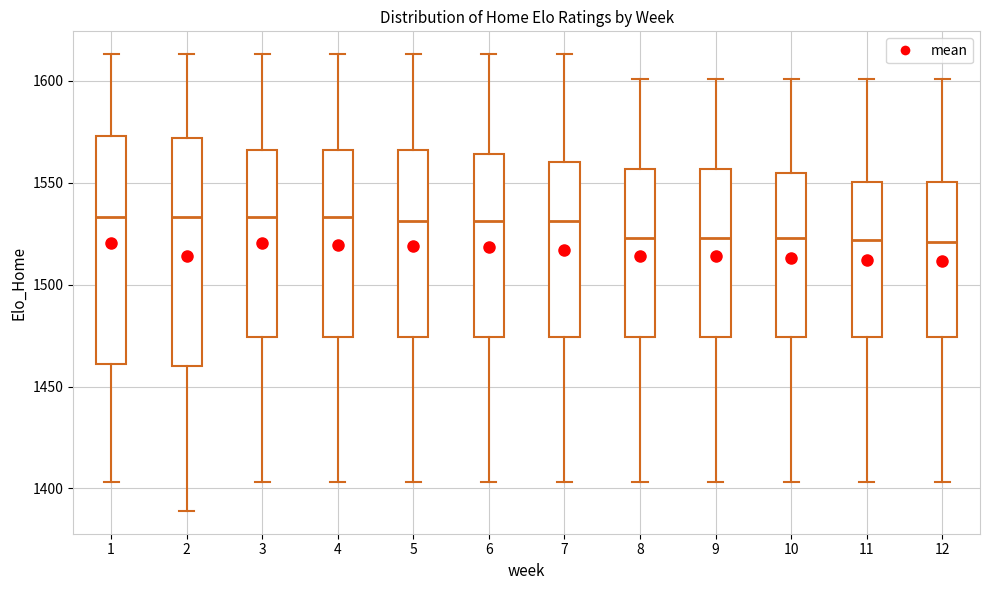

Reading left to right, read every box against the y-axis: the position of its median line, the range the box covers, and the ends of its whiskers. The values are not printed on the chart, so give them approximately, as read against the axis.

1: median 1535, box 1460 to 1575, whiskers 1405 to 1615
2: median 1535, box 1460 to 1570, whiskers 1390 to 1615
3: median 1535, box 1475 to 1565, whiskers 1405 to 1615
4: median 1535, box 1475 to 1565, whiskers 1405 to 1615
5: median 1530, box 1475 to 1565, whiskers 1405 to 1615
6: median 1530, box 1475 to 1565, whiskers 1405 to 1615
7: median 1530, box 1475 to 1560, whiskers 1405 to 1615
8: median 1525, box 1475 to 1555, whiskers 1405 to 1600
9: median 1525, box 1475 to 1555, whiskers 1405 to 1600
10: median 1525, box 1475 to 1555, whiskers 1405 to 1600
11: median 1520, box 1475 to 1550, whiskers 1405 to 1600
12: median 1520, box 1475 to 1550, whiskers 1405 to 1600